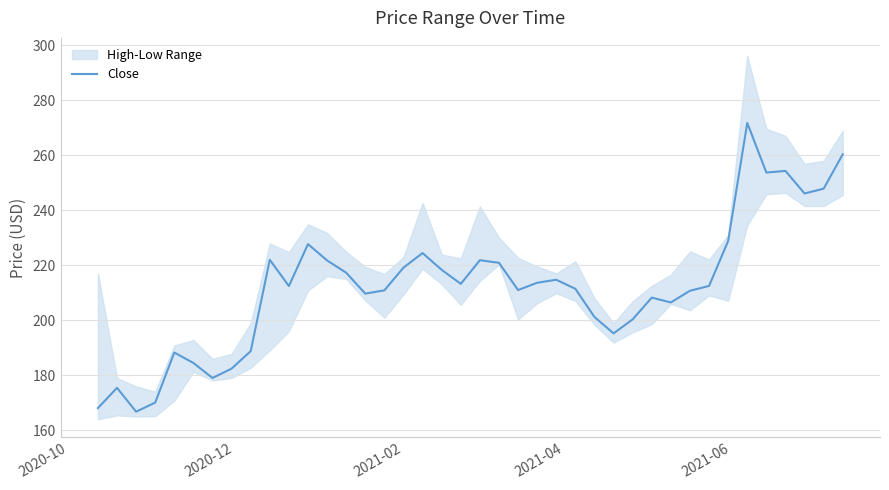

True or false: there are more than 0 points higher than both neighbors.

True